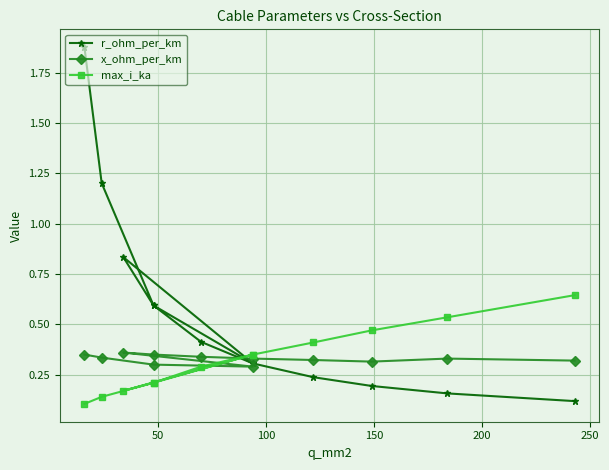

Which series has the widest spread of values?

r_ohm_per_km